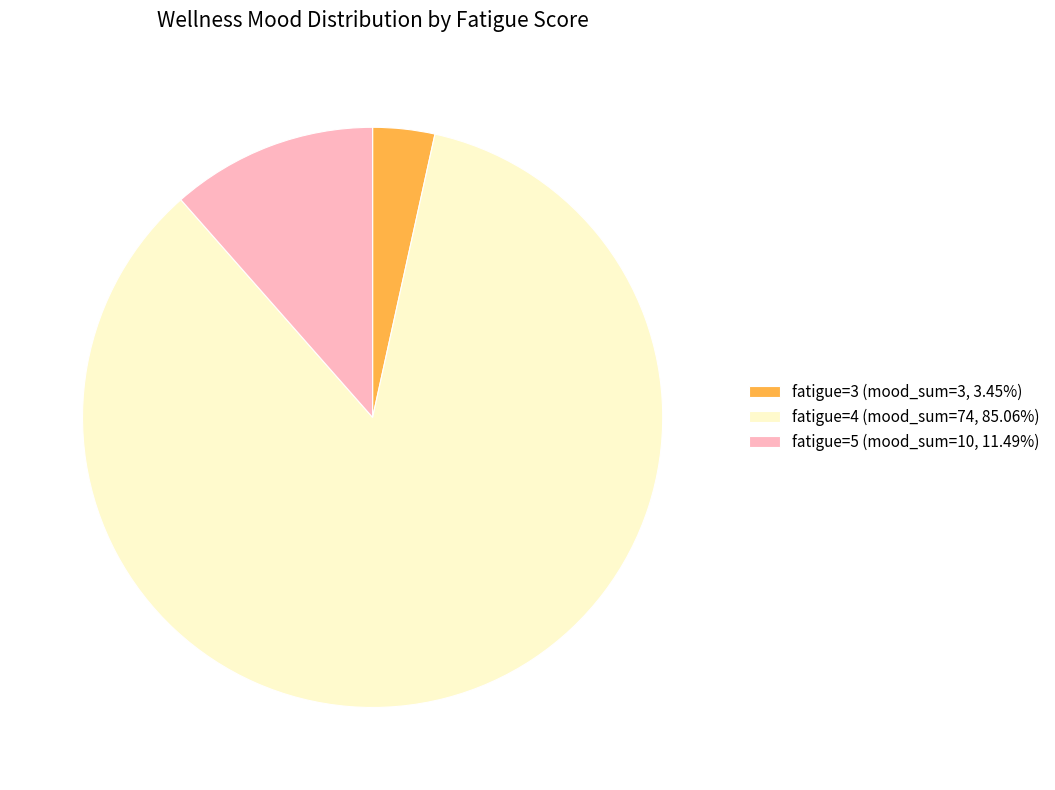

Approximately how many times larger is the value at fatigue=4 (mood_sum=74, 85.06%) compared to fatigue=5 (mood_sum=10, 11.49%)?

7.4